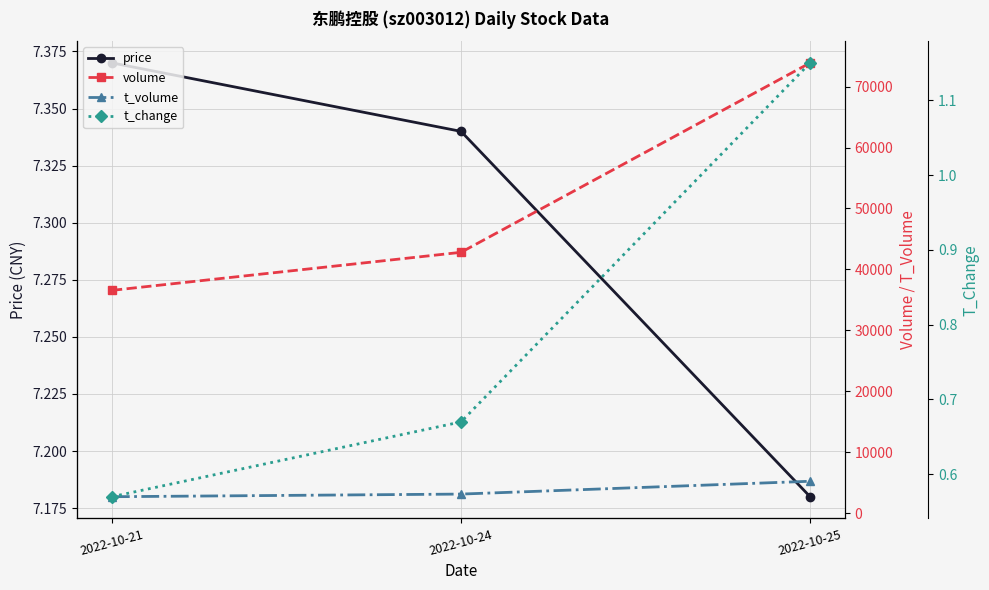

What is the sum of the price values at 2022-10-21 and 2022-10-25?

14.6